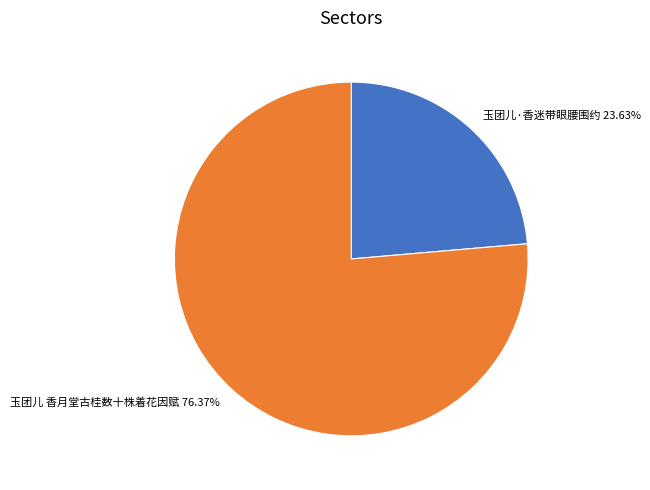

How many slices are in this pie chart?

2